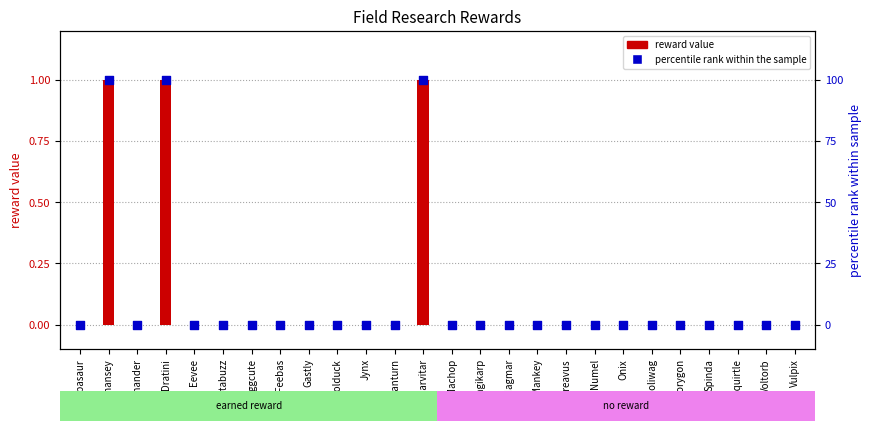

Is the value of percentile rank at Lanturn greater than the value of reward value at Feebas?

No